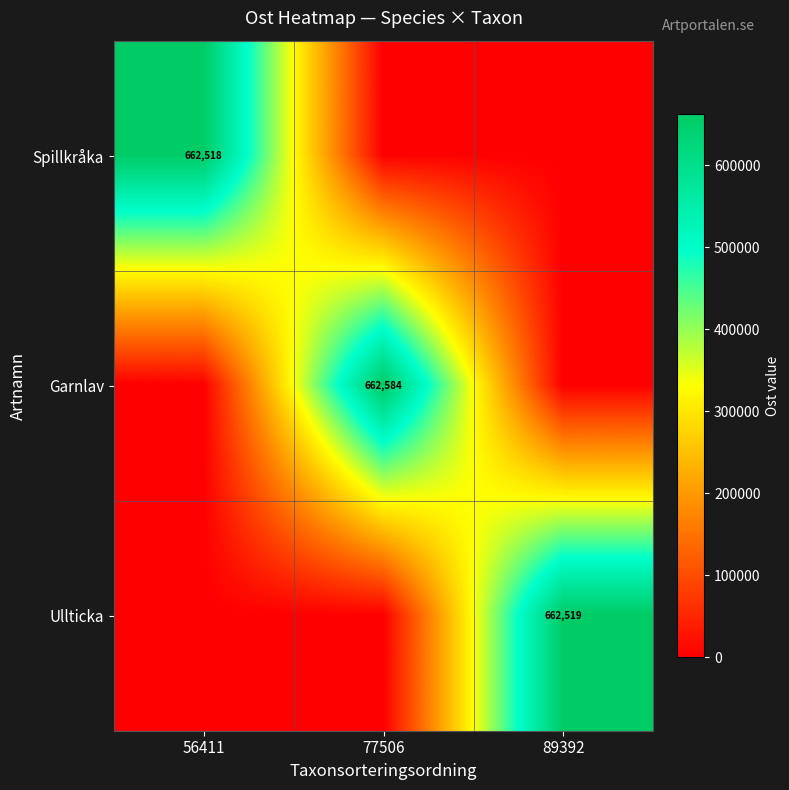

True or false: Ullticka has a value of 165764 at 89392.

False